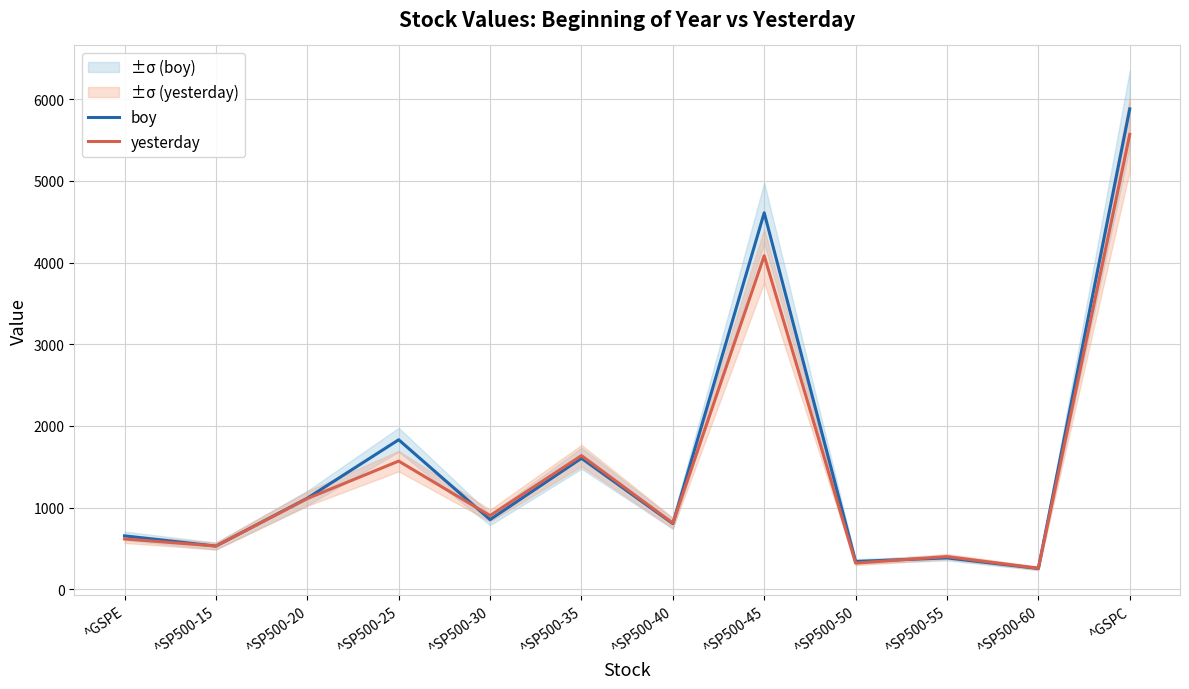

Which series ends up on top after the final intersection of boy and yesterday?

boy